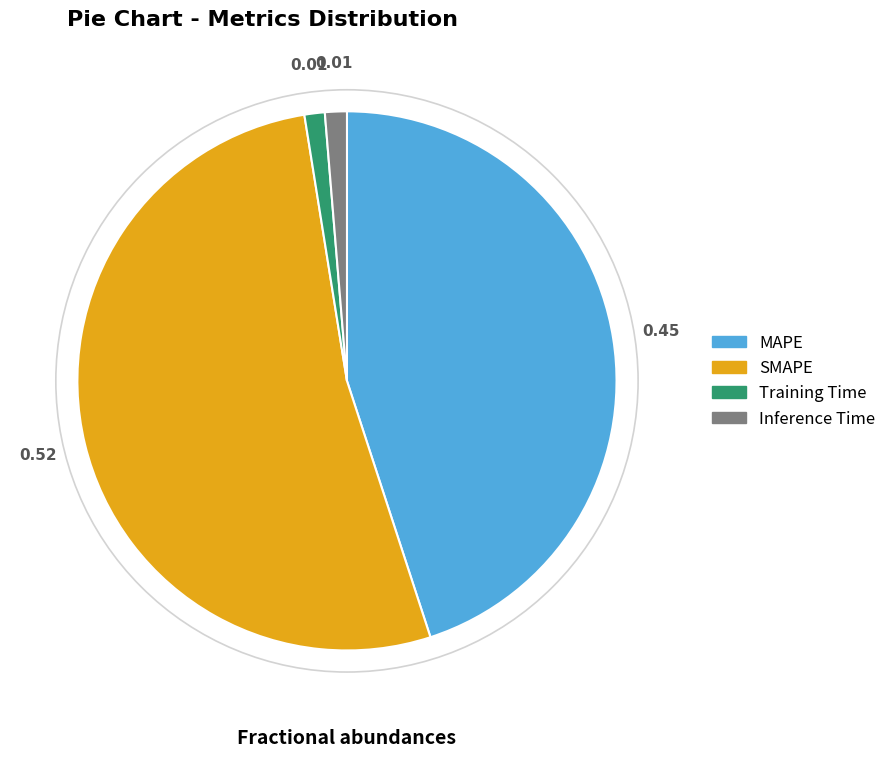

Is the sum of Training Time and Inference Time greater than half?

No